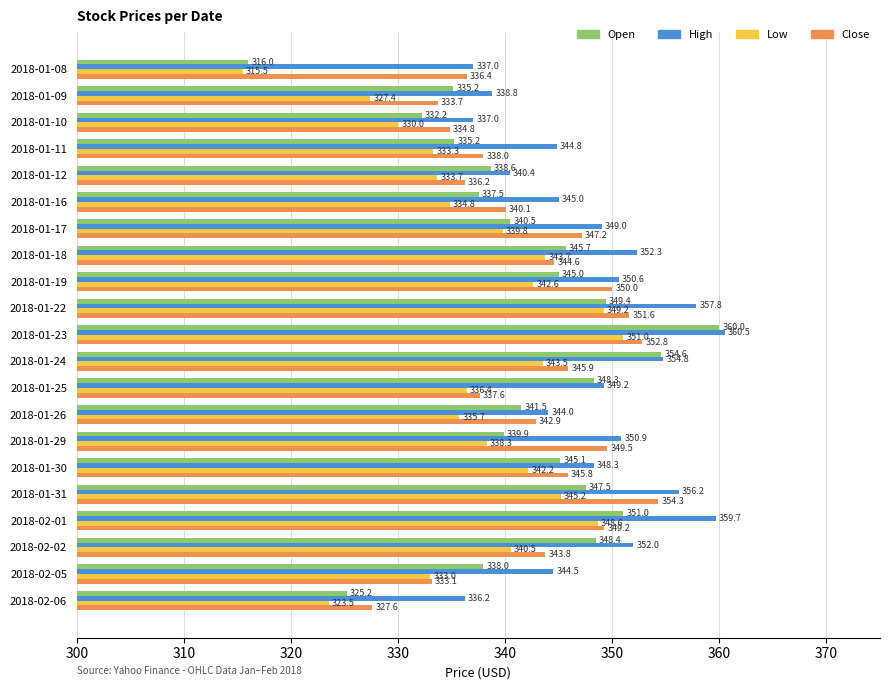

Between 2018-01-31 and 2018-02-05, which series saw the biggest shift?

Close